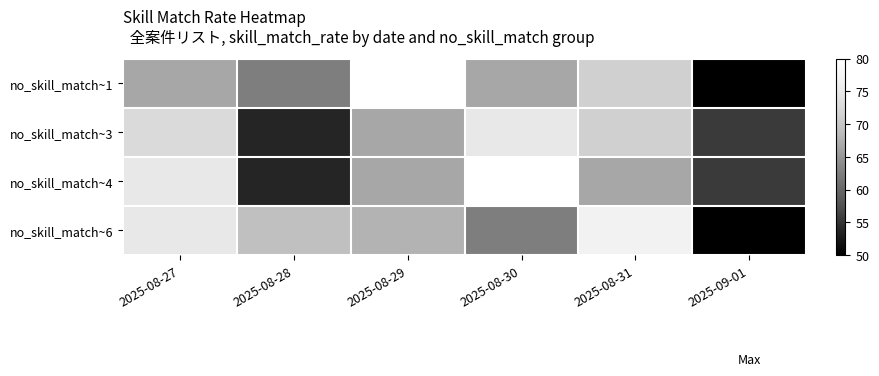

Between 2025-08-30 and 2025-08-31, which is larger?

2025-08-31